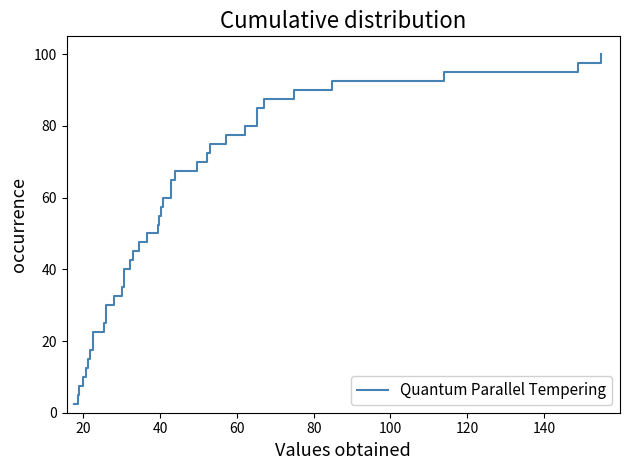

How many lines are shown in the chart?

1